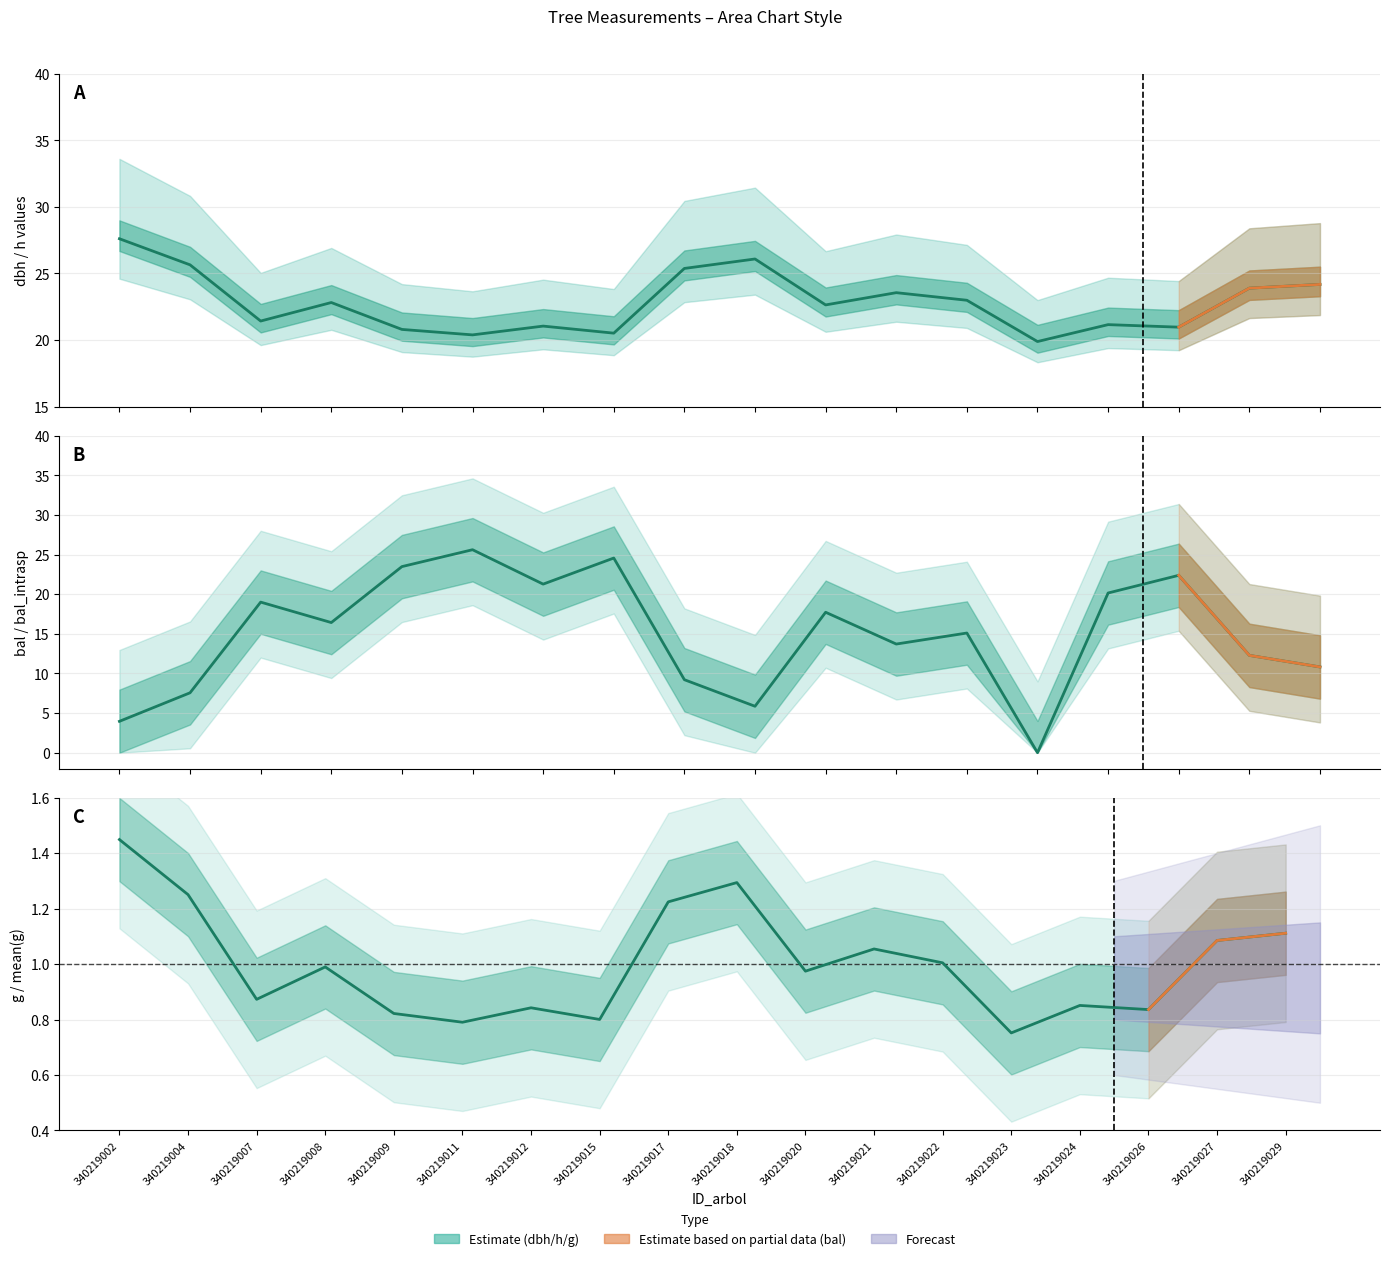

What is the lowest value of the h series?

0.8